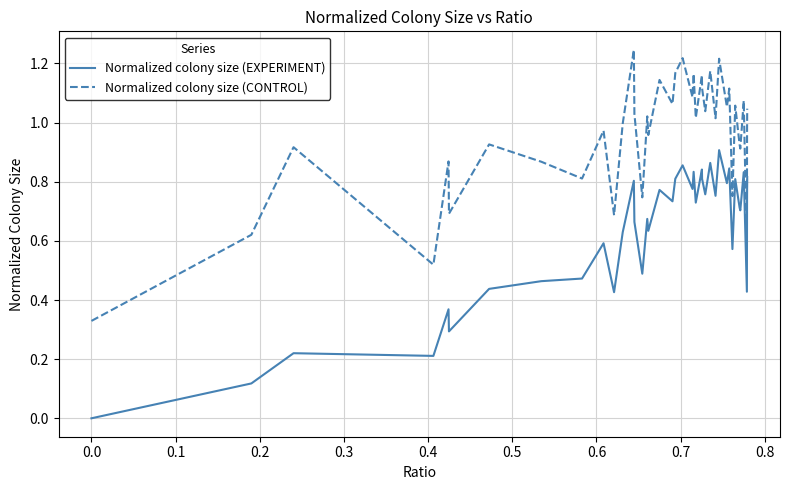

Which series has the largest total across all categories?

Normalized colony size (CONTROL)